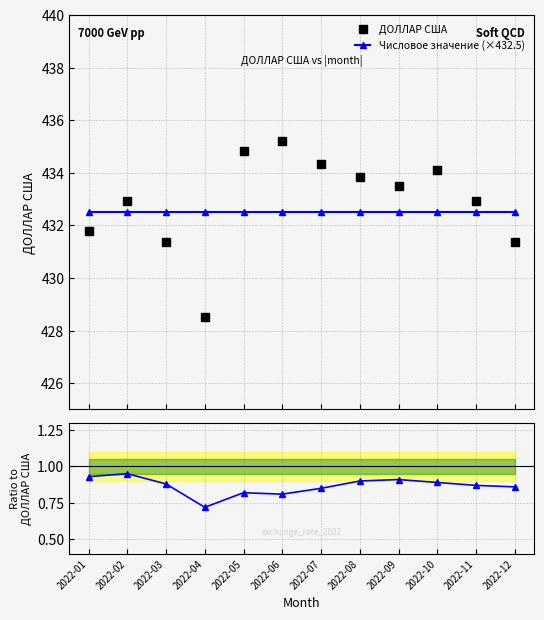

What is the value of the ДОЛЛАР США point at the 9th from the left?

433.5